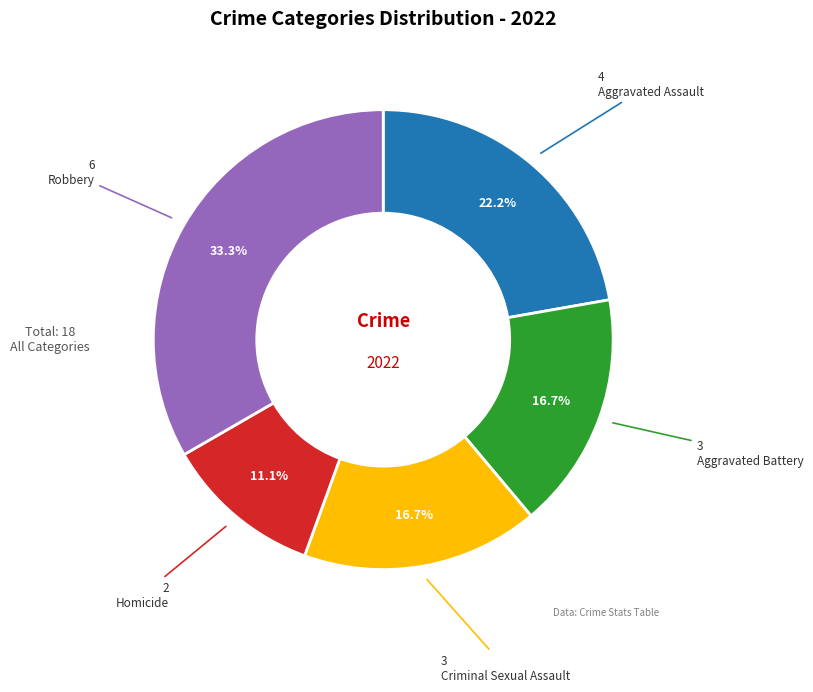

Does any single category account for the majority?

No